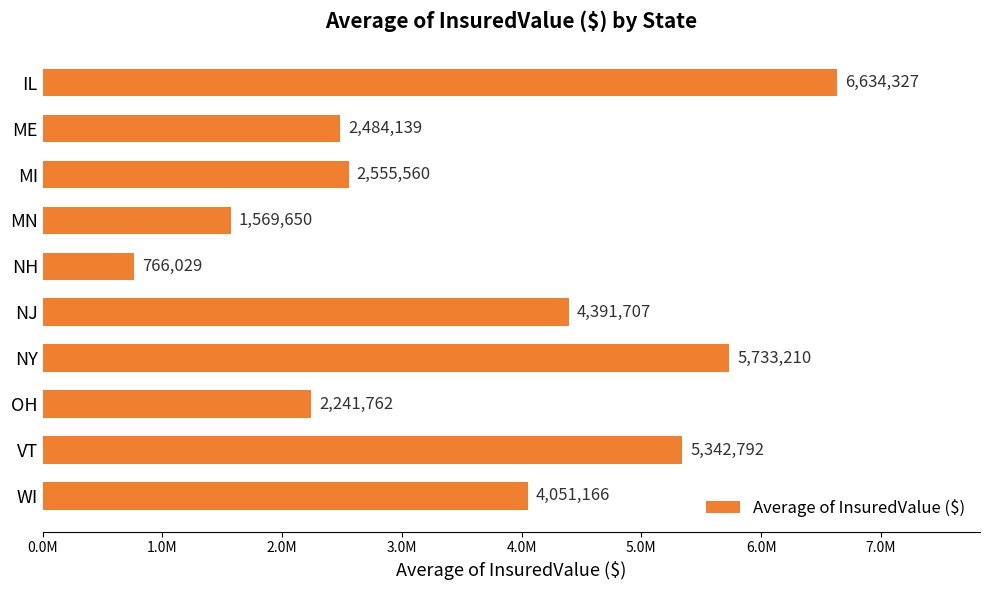

Are the bars horizontal?

Yes